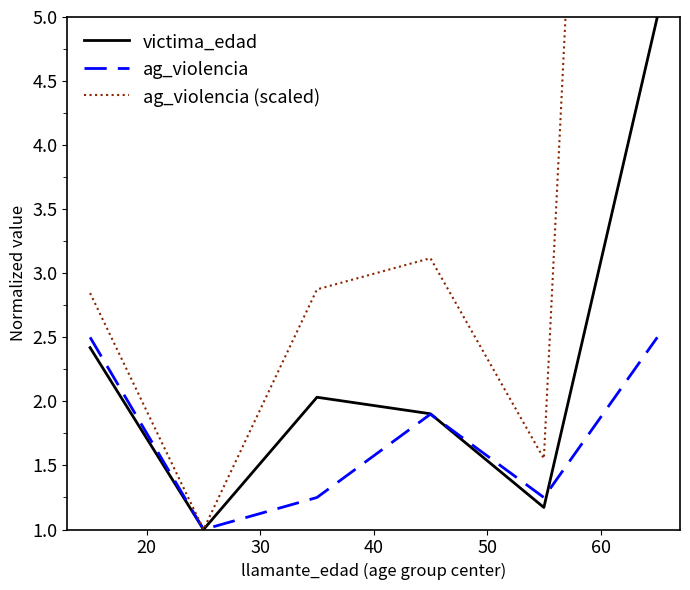

Count the number of data series in this chart.

3